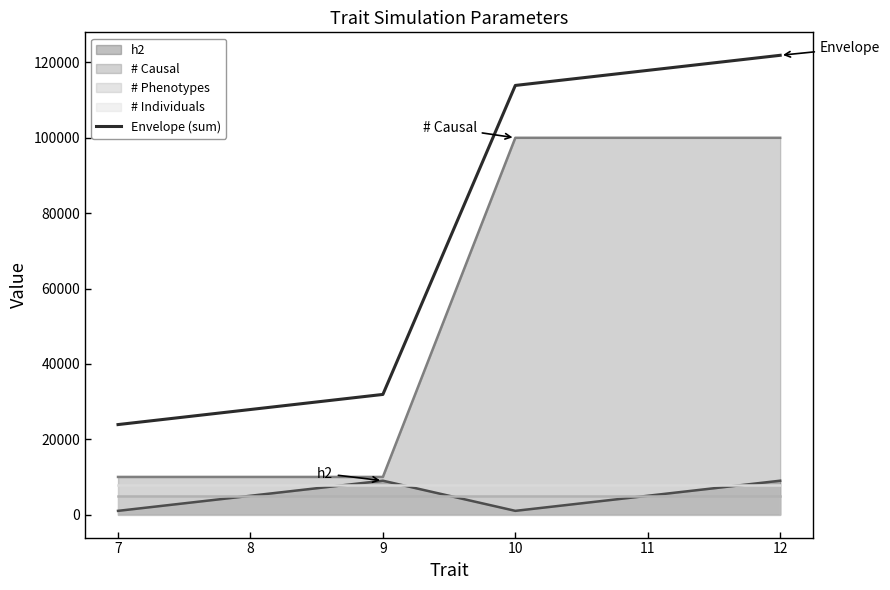

What is the change in value from 9 to 11?

+86000